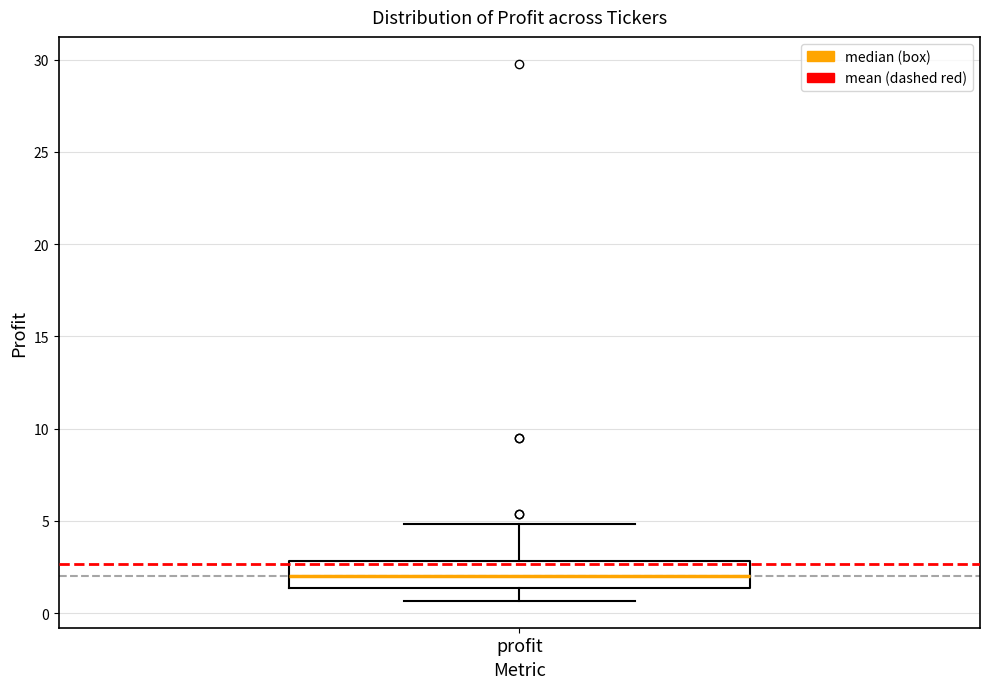

Transcribe this box plot: give where the median line is, the range the box spans, and where the two whiskers end, as read against the y-axis. The values are not printed on the chart, so give them approximately, as read against the axis.

median 2.0, box 1.5 to 3.0, whiskers 0.5 to 5.0